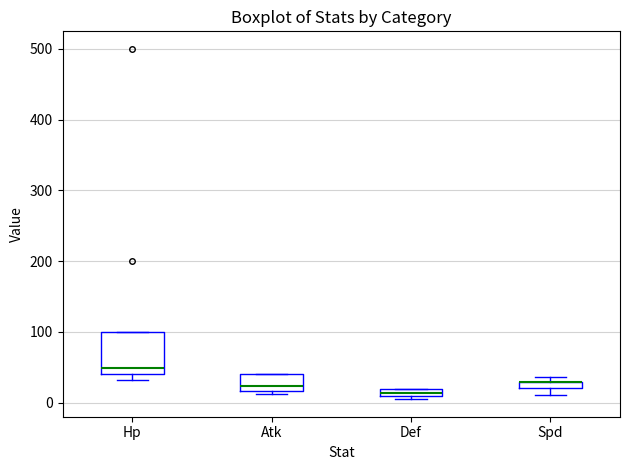

Comparing the boxes themselves (not the whiskers), which one is the tallest?

Hp